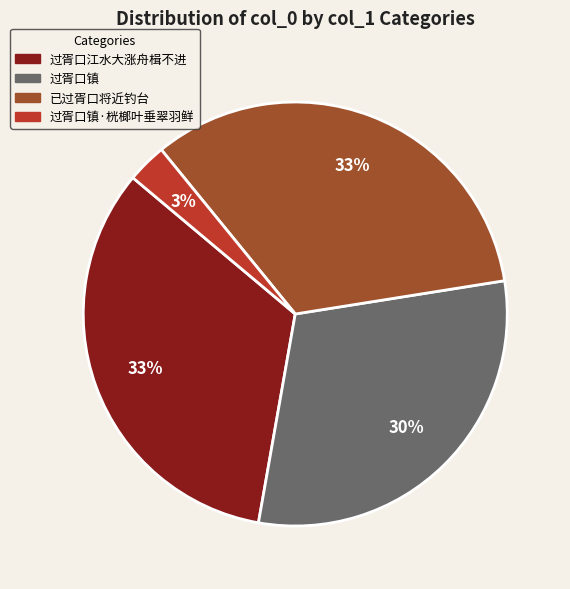

Is there a majority slice in this chart?

No